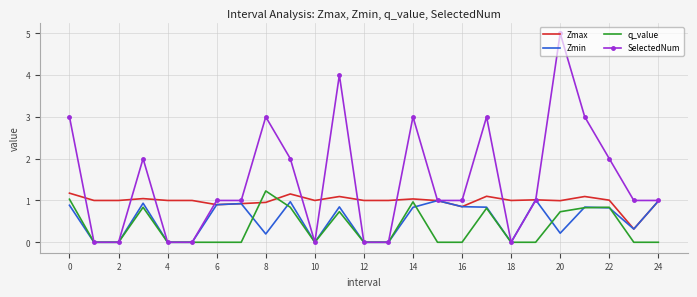

What is the maximum value shown in the chart?

5.0